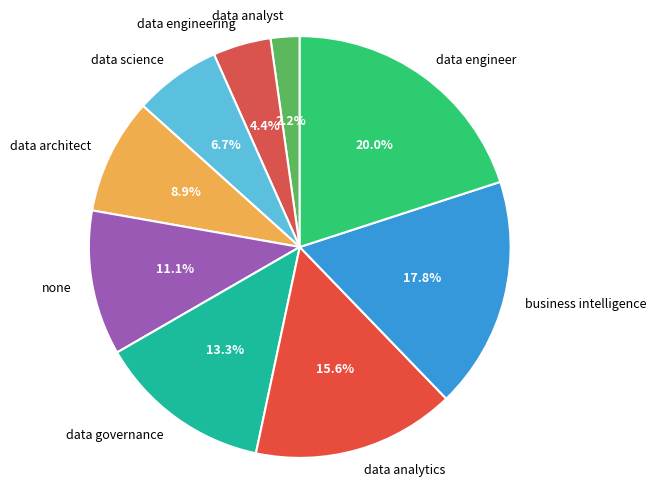

To the nearest percent, what is the combined percentage of data engineering and business intelligence?

22%